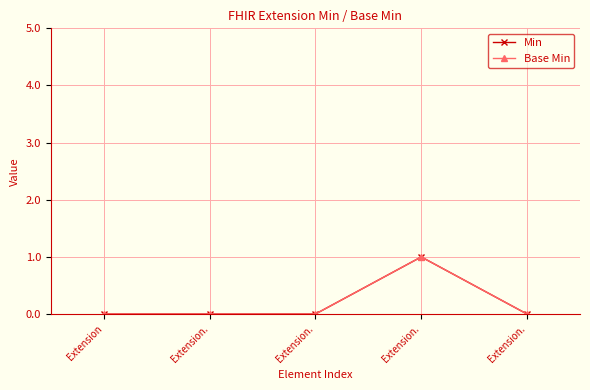

True or false: Min and Base Min cross at least once.

False